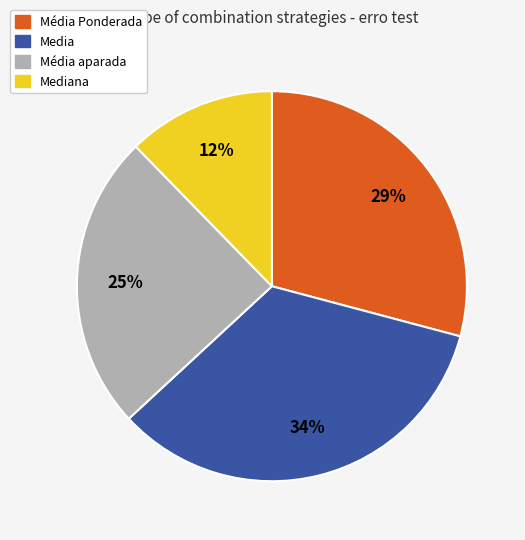

How many slices are in this pie chart?

4